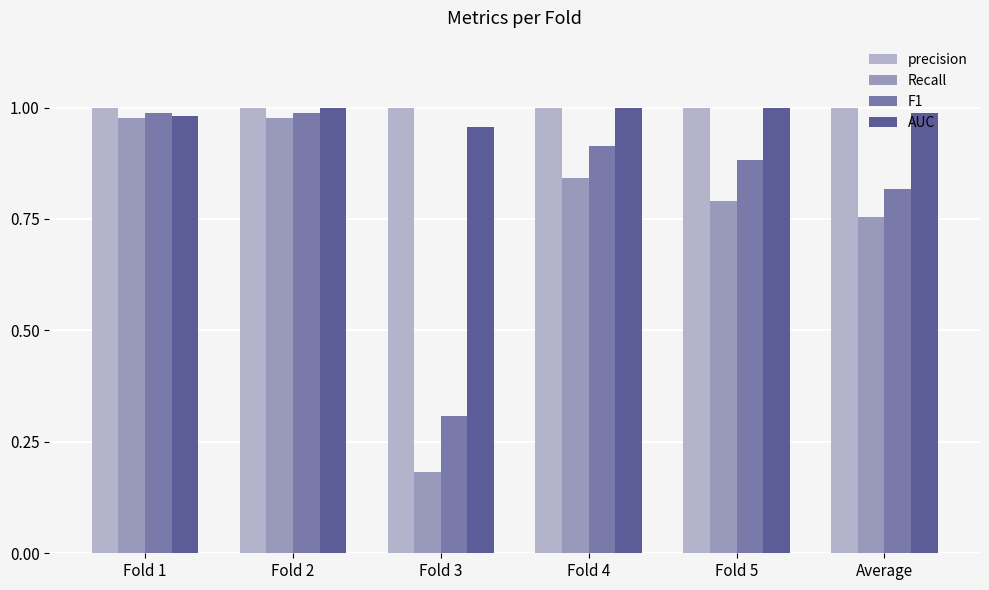

Between Fold 2 and Fold 3, which series saw the biggest shift?

Recall